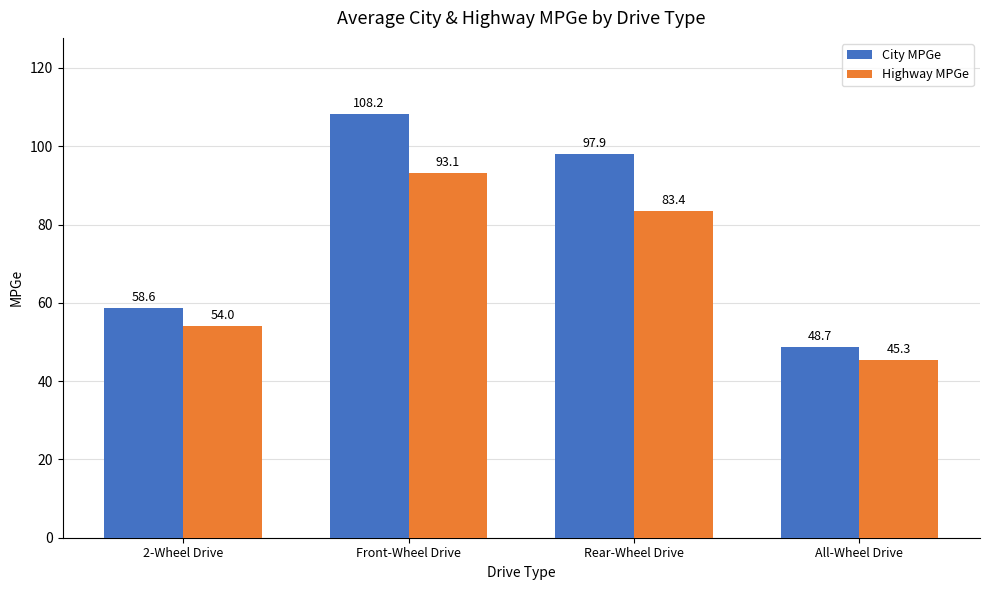

How many categories are shown in the chart?

4